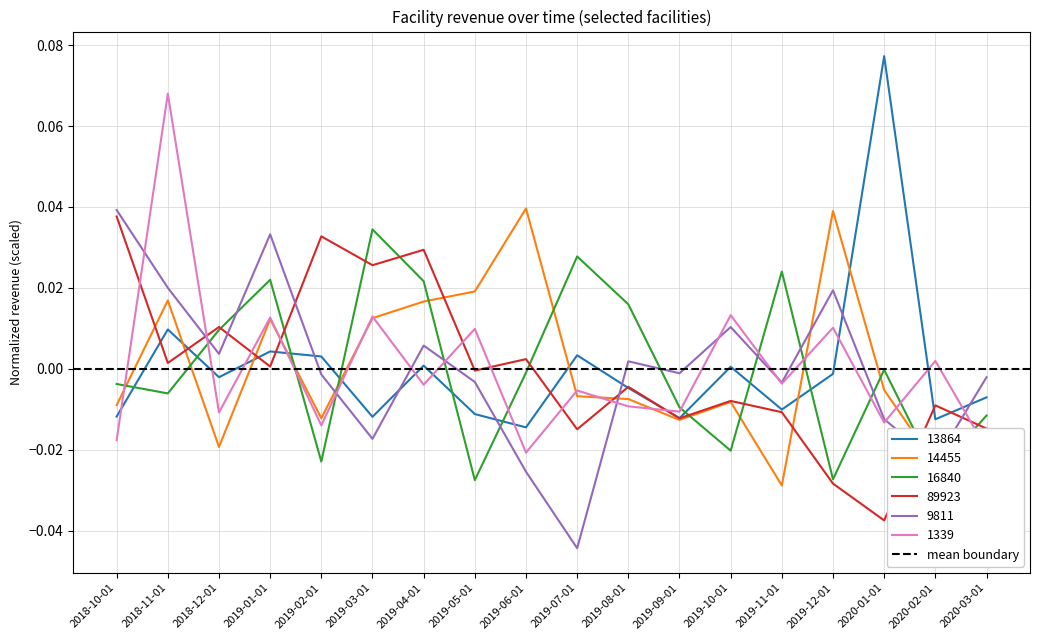

Reading right to left, extract all data points from this chart.

13864: -0.0	-0.0	0.1	-0.0	-0.0	0.0	-0.0	-0.0	0.0	-0.0	-0.0	0.0	-0.0	0.0	0.0	-0.0	0.0	-0.0
14455: -0.0	-0.0	-0.0	0.0	-0.0	-0.0	-0.0	-0.0	-0.0	0.0	0.0	0.0	0.0	-0.0	0.0	-0.0	0.0	-0.0
16840: -0.0	-0.0	-0.0	-0.0	0.0	-0.0	-0.0	0.0	0.0	-0.0	-0.0	0.0	0.0	-0.0	0.0	0.0	-0.0	-0.0
89923: -0.0	-0.0	-0.0	-0.0	-0.0	-0.0	-0.0	-0.0	-0.0	0.0	-0.0	0.0	0.0	0.0	0.0	0.0	0.0	0.0
9811: -0.0	-0.0	-0.0	0.0	-0.0	0.0	-0.0	0.0	-0.0	-0.0	-0.0	0.0	-0.0	-0.0	0.0	0.0	0.0	0.0
1339: -0.0	0.0	-0.0	0.0	-0.0	0.0	-0.0	-0.0	-0.0	-0.0	0.0	-0.0	0.0	-0.0	0.0	-0.0	0.1	-0.0